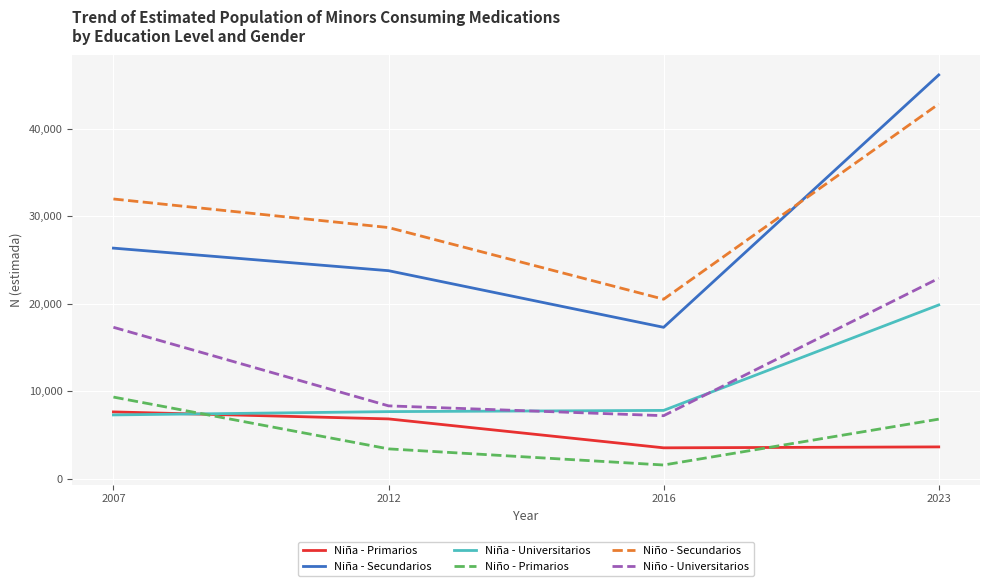

Which series has the widest spread of values?

Niña - Secundarios